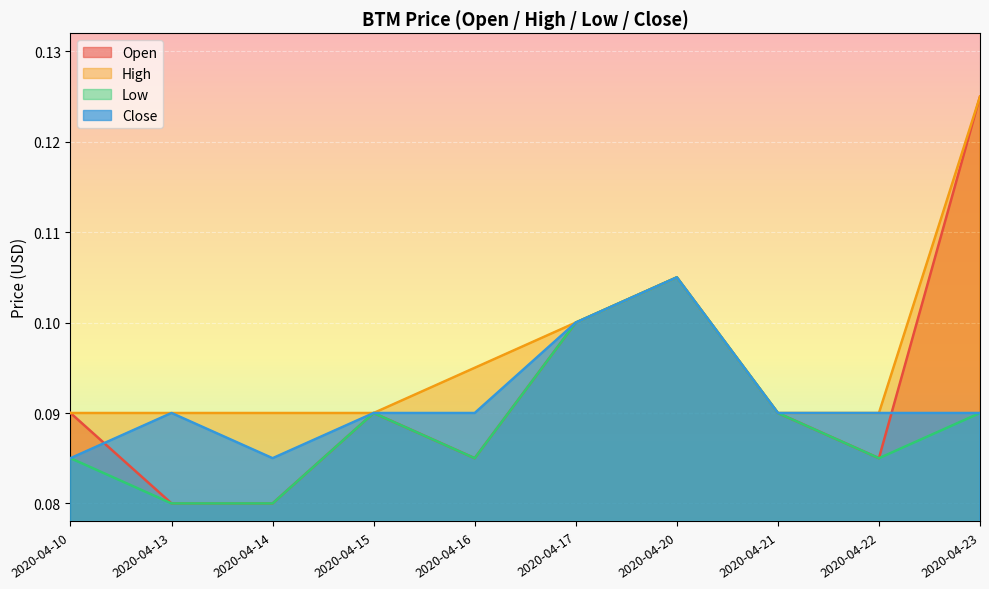

True or false: open and low intersect in this chart.

False